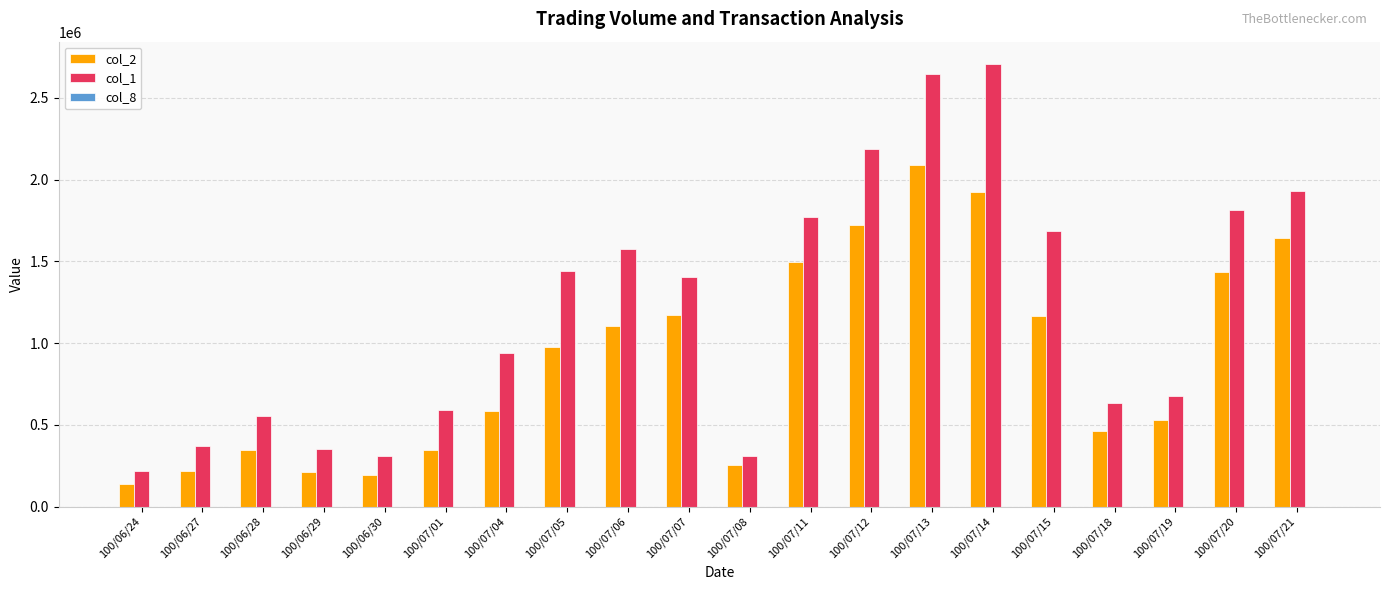

The col_1 series shows 552000 at 100/06/28. True or false?

True